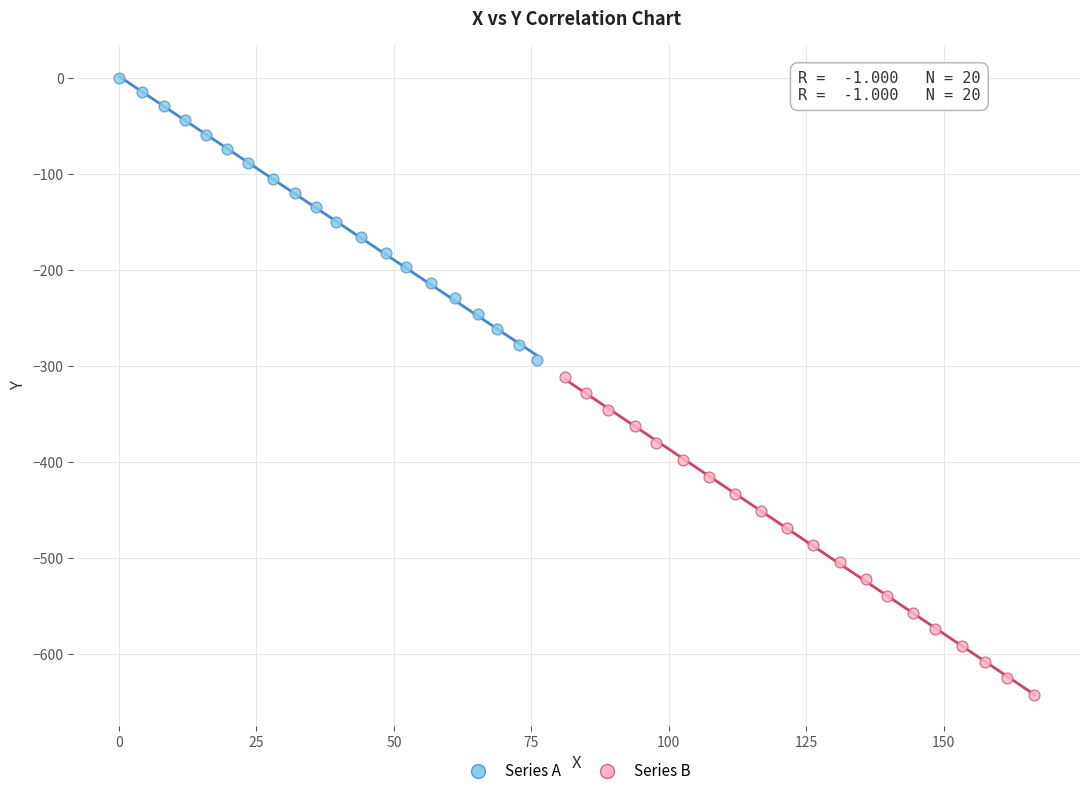

Which series reaches the minimum Y coordinate?

Series B